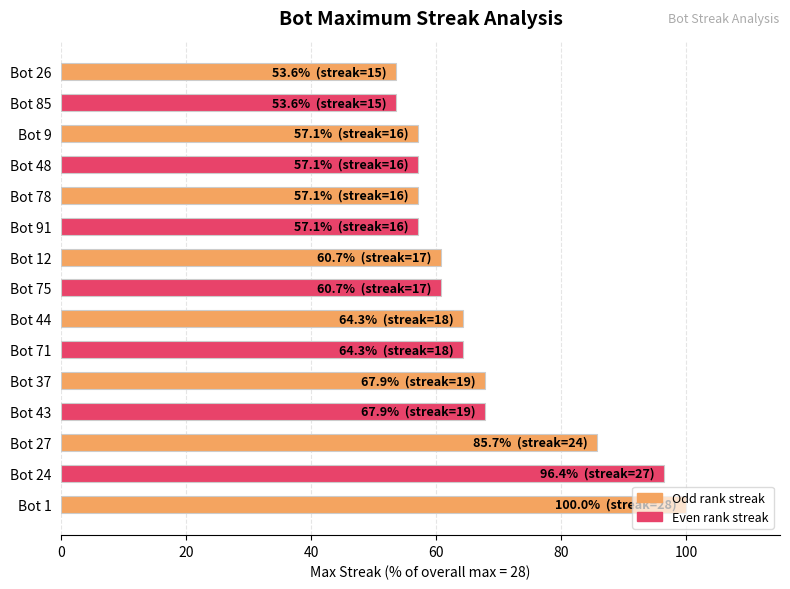

Is it true that the value at Bot 43 is 67.9?

True